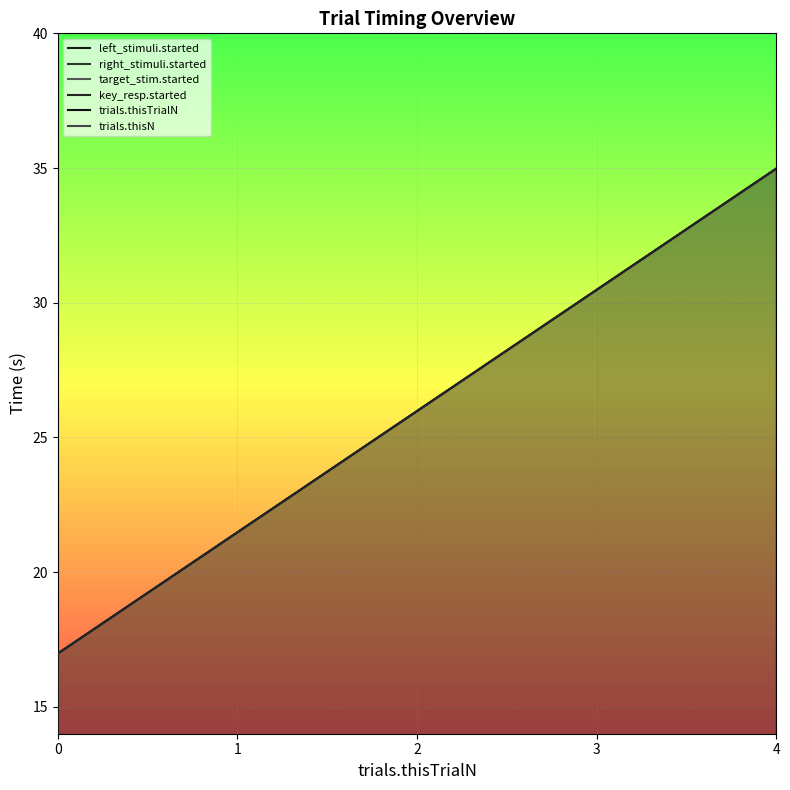

Rank the series by their maximum value, from lowest to highest.

trials.thisTrialN, trials.thisN, left_stimuli.started, right_stimuli.started, target_stim.started, key_resp.started